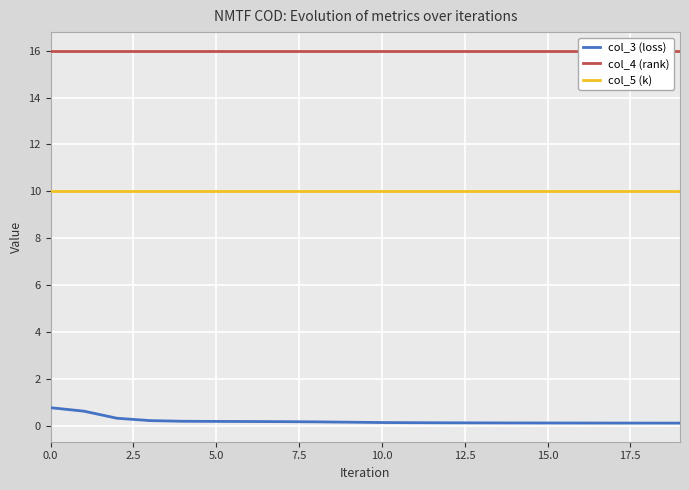

Where is col_3 (loss) nearest to the value 0?

19